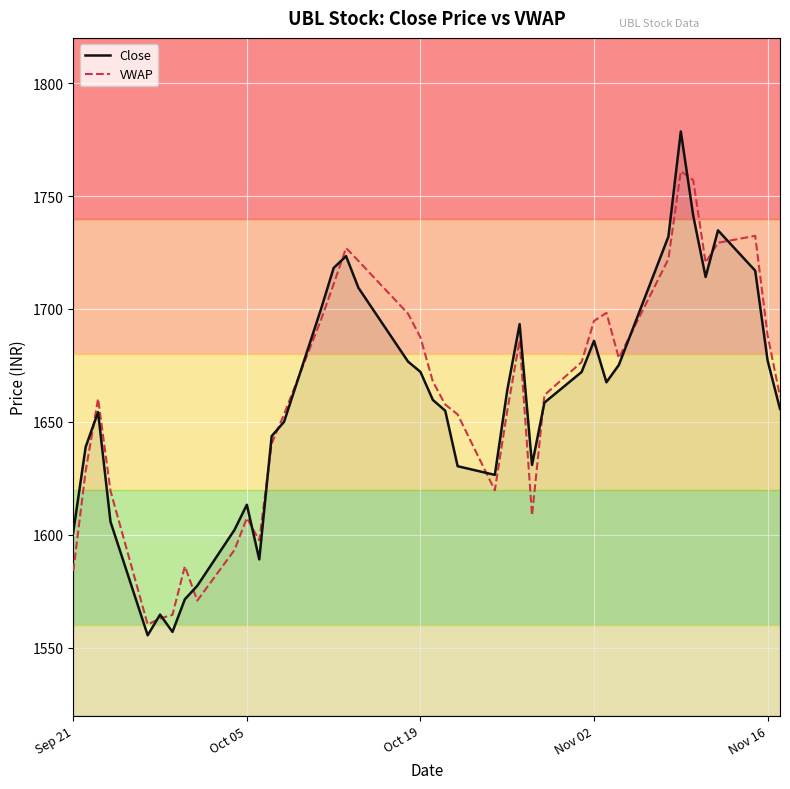

How many values in the Close series exceed 1659?

20